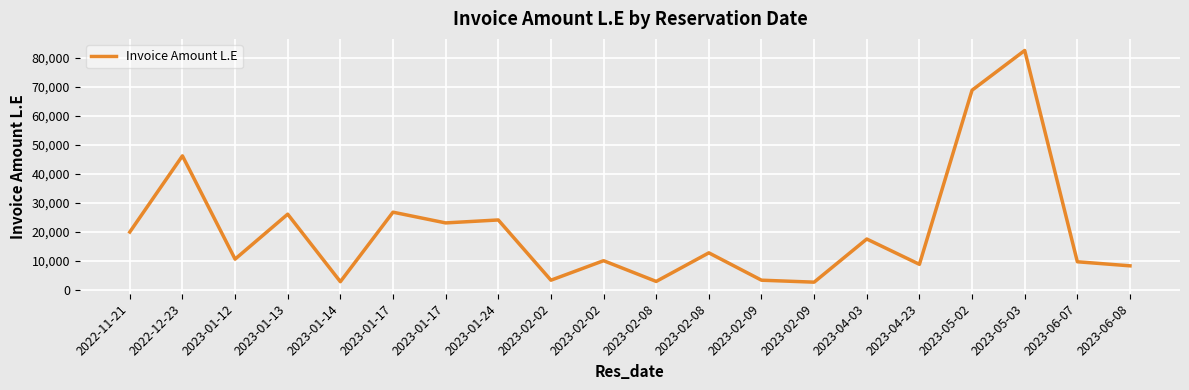

List the labels in order of value, largest first.

2023-05-03, 2023-05-02, 2022-12-23, 2023-01-17, 2023-01-13, 2023-01-24, 2023-01-17, 2022-11-21, 2023-04-03, 2023-02-08, 2023-01-12, 2023-02-02, 2023-06-07, 2023-04-23, 2023-06-08, 2023-02-02, 2023-02-09, 2023-02-08, 2023-01-14, 2023-02-09